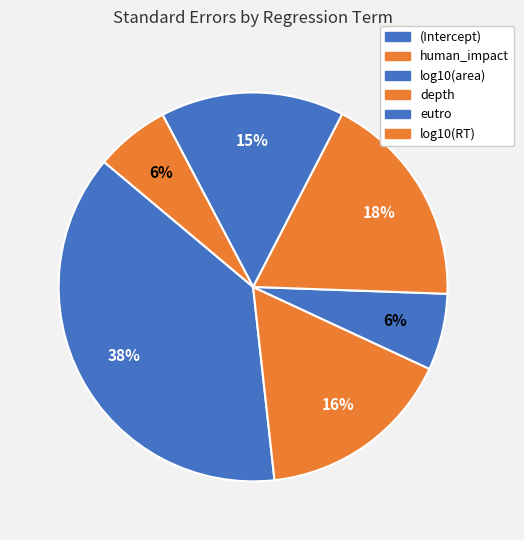

Which category has the smallest portion of the pie?

log10(RT)